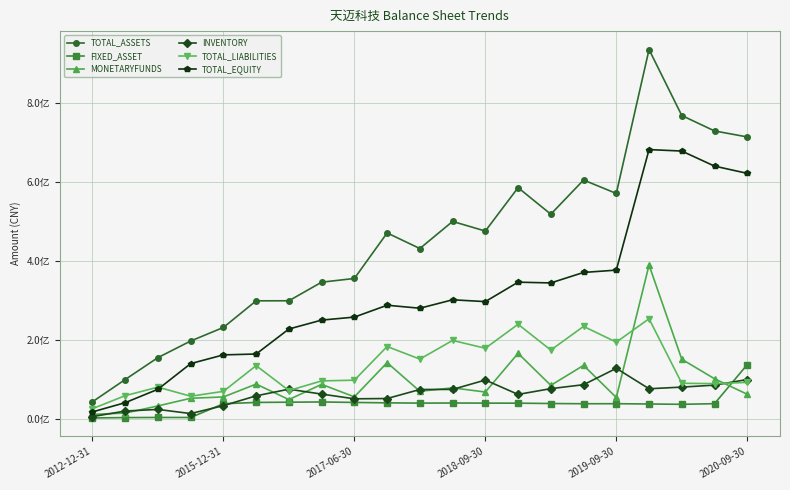

What is the average value of the FIXED_ASSET series?

37207758.4